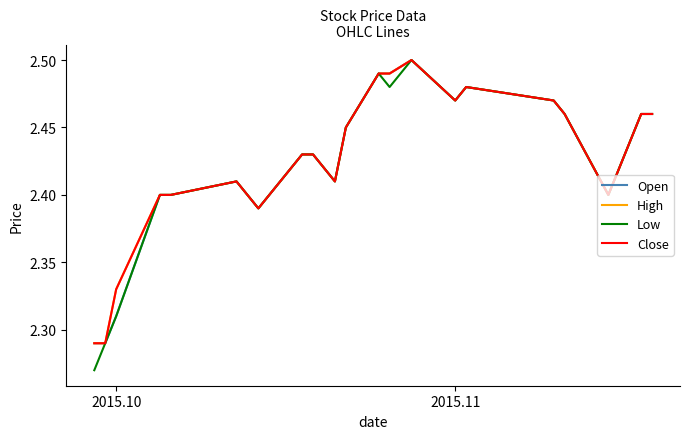

True or false: Open and Close cross at least once.

False